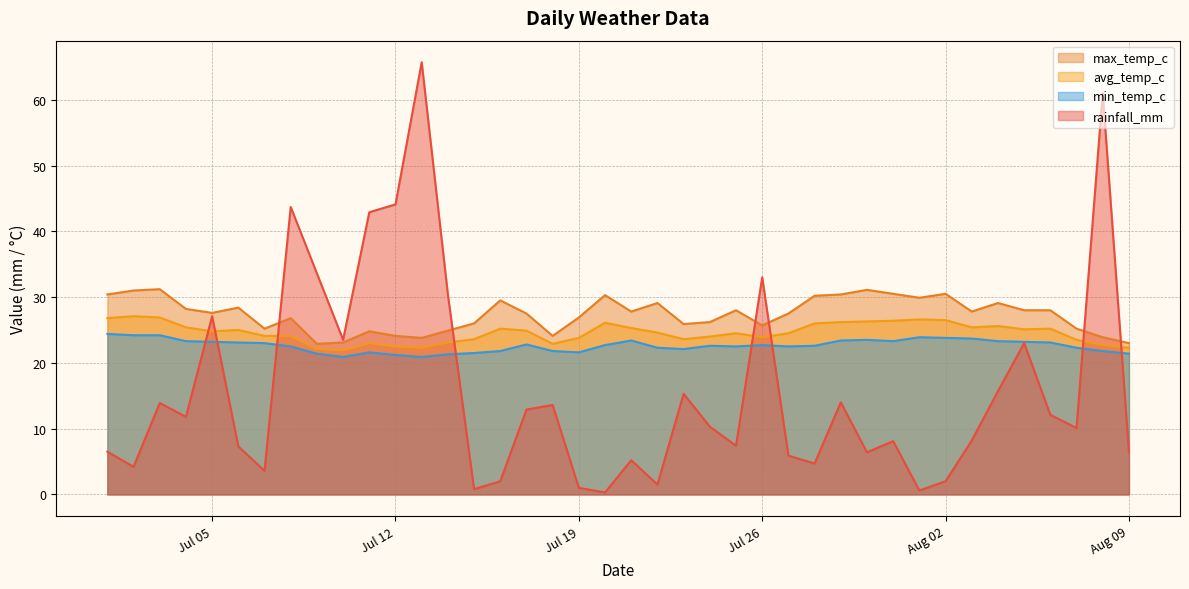

Reading right to left, transcribe all the data shown in this chart.

rainfall_mm: 6.5	61.0	10.1	12.1	23.0	15.7	8.2	2.0	0.6	8.1	6.4	14.0	4.7	5.9	33.0	7.4	10.3	15.3	1.5	5.2	0.3	1.0	13.6	12.9	2.0	0.8	30.4	65.7	44.1	42.9	23.5	33.6	43.7	3.6	7.3	27.1	11.8	13.9	4.2	6.5
avg_temp_c: 22.3	22.7	23.5	25.2	25.1	25.6	25.4	26.5	26.6	26.4	26.3	26.2	26.0	24.5	23.9	24.5	24.0	23.6	24.6	25.3	26.1	23.8	22.9	24.9	25.2	23.6	23.1	22.3	22.5	23.0	21.9	22.1	24.1	24.1	25.0	24.8	25.4	26.9	27.1	26.8
max_temp_c: 23.0	23.9	25.2	28.0	28.0	29.1	27.8	30.5	29.9	30.5	31.1	30.4	30.2	27.5	25.7	28.0	26.2	25.9	29.1	27.8	30.3	26.9	24.1	27.5	29.5	26.0	24.9	23.8	24.1	24.8	23.1	22.9	26.8	25.2	28.4	27.6	28.2	31.2	31.0	30.4
min_temp_c: 21.4	21.8	22.3	23.1	23.2	23.3	23.7	23.8	23.9	23.3	23.5	23.4	22.6	22.5	22.7	22.5	22.6	22.1	22.3	23.4	22.7	21.6	21.8	22.8	21.8	21.5	21.3	20.9	21.2	21.6	20.9	21.4	22.5	23.0	23.1	23.2	23.3	24.2	24.2	24.4